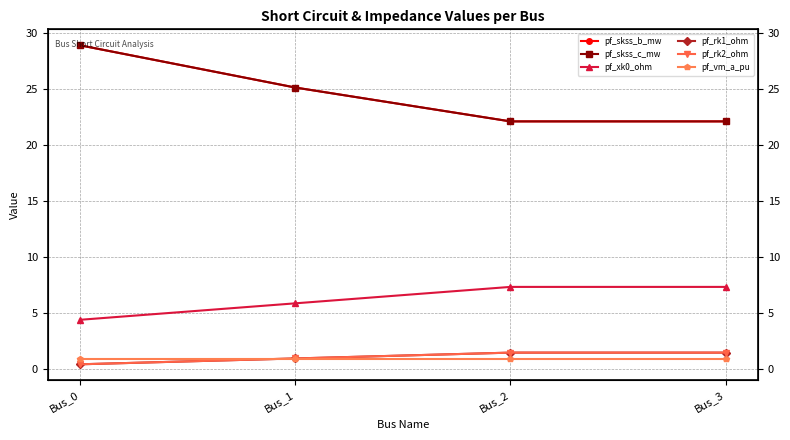

How many distinct data groups are displayed?

6